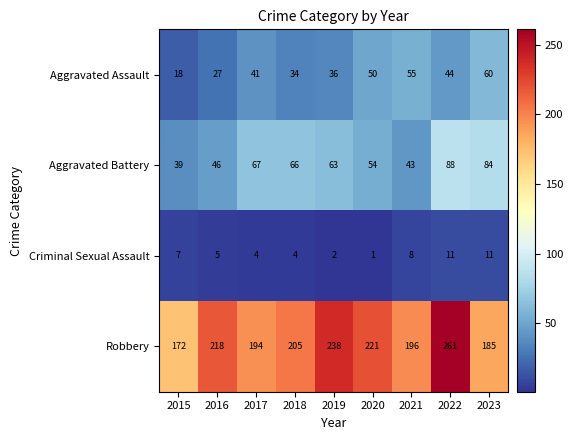

What is the minimum value for Robbery?

172